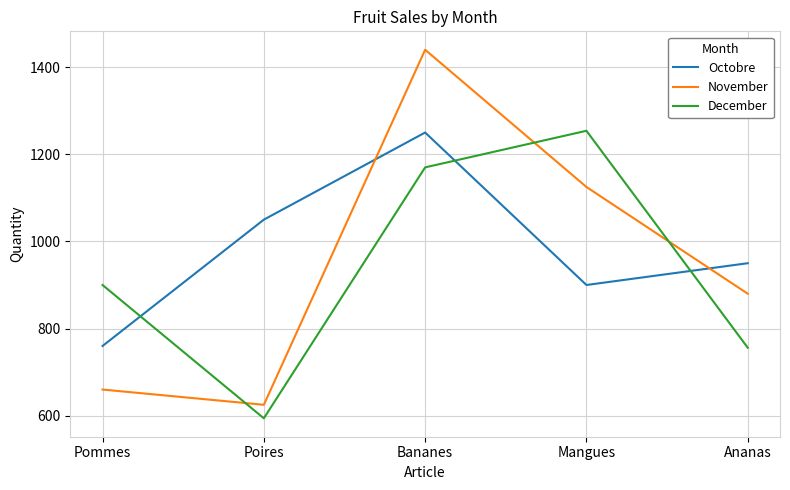

In November, how many points are lower than both neighbors (excluding endpoints)?

1